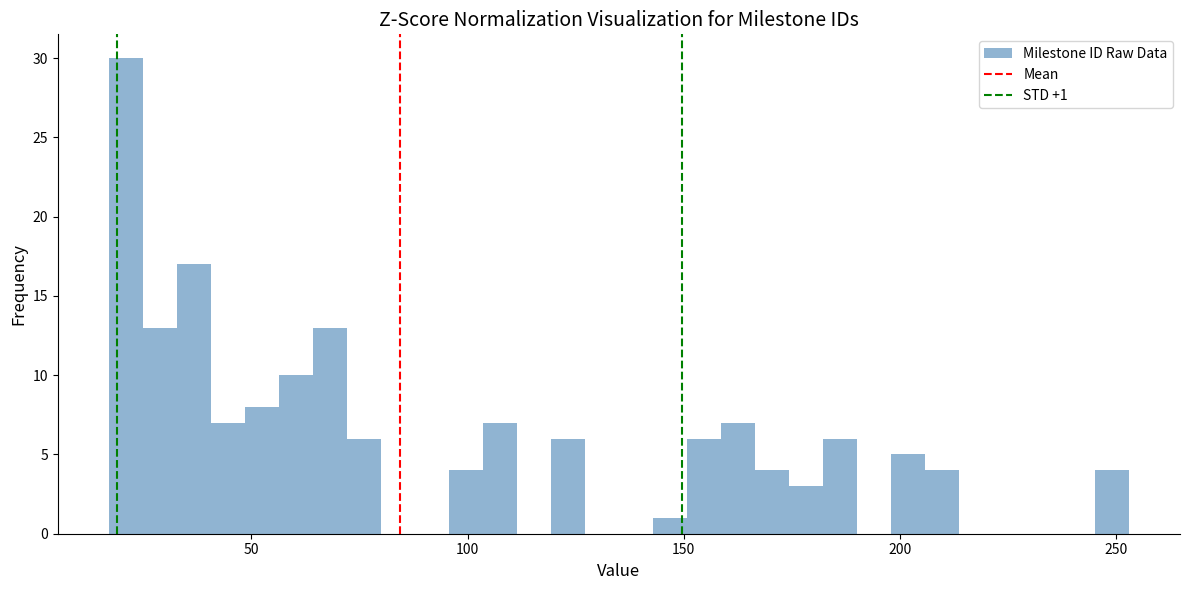

Around what value on the x-axis is the tallest bar? Give the approximate position of its centre, as read against the axis.

20